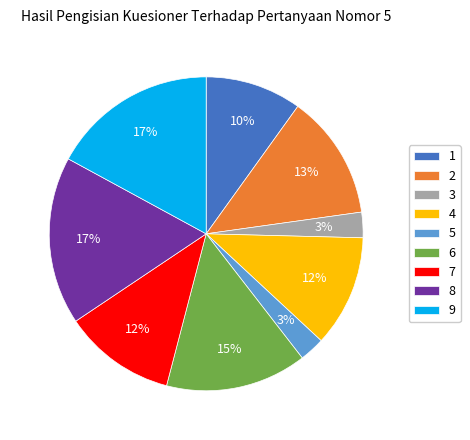

The 3 slice represents 3% of the pie. True or false?

True